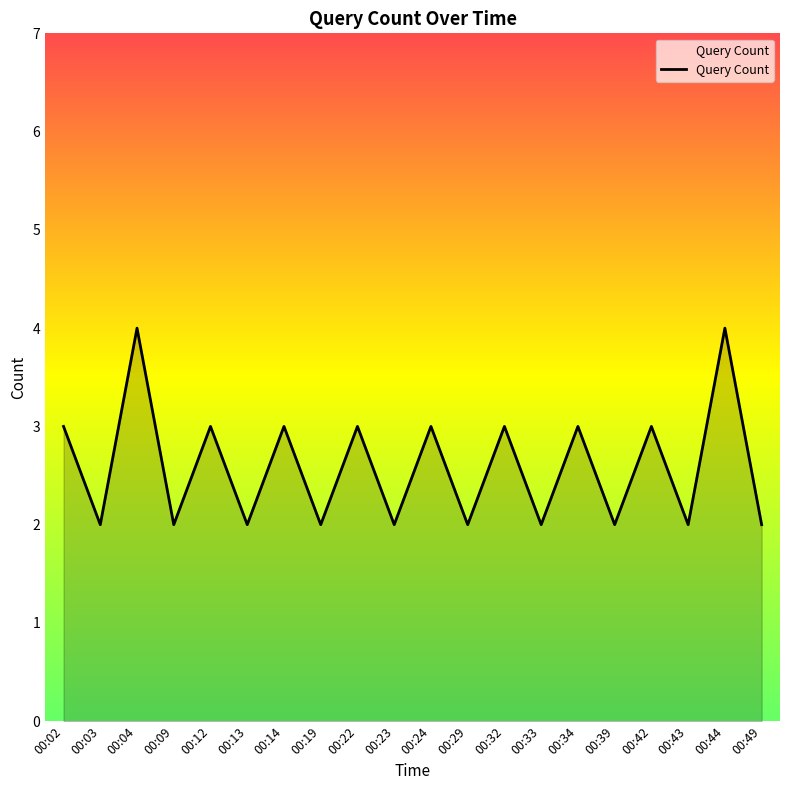

What is the greatest value displayed?

4